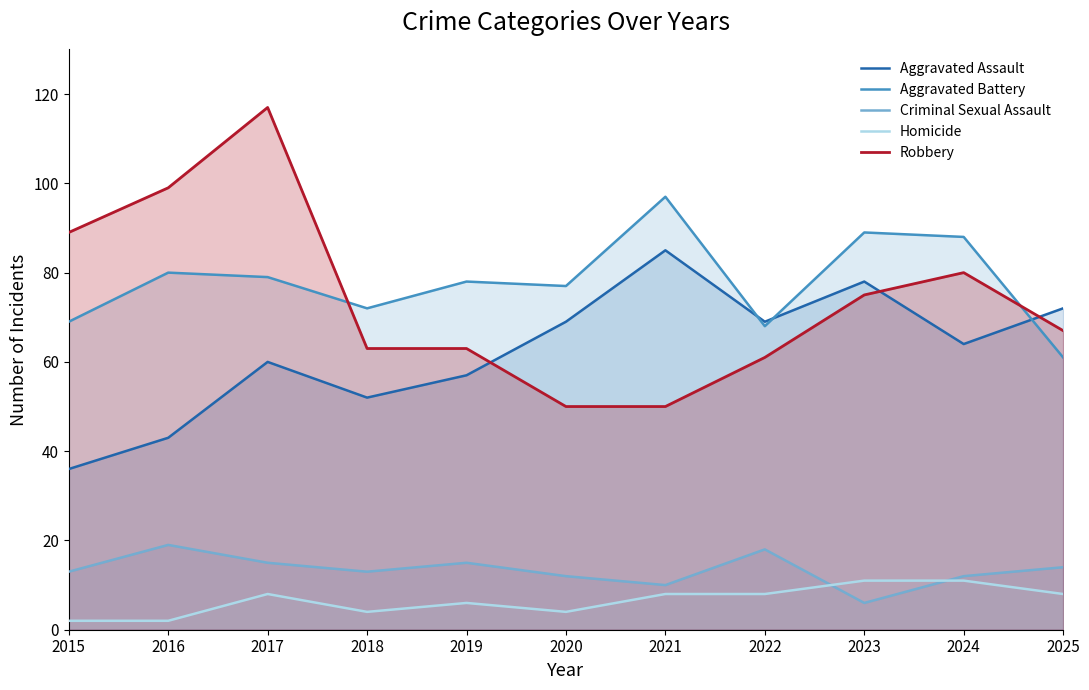

What is the spread (max minus min) of values at 2019?

72